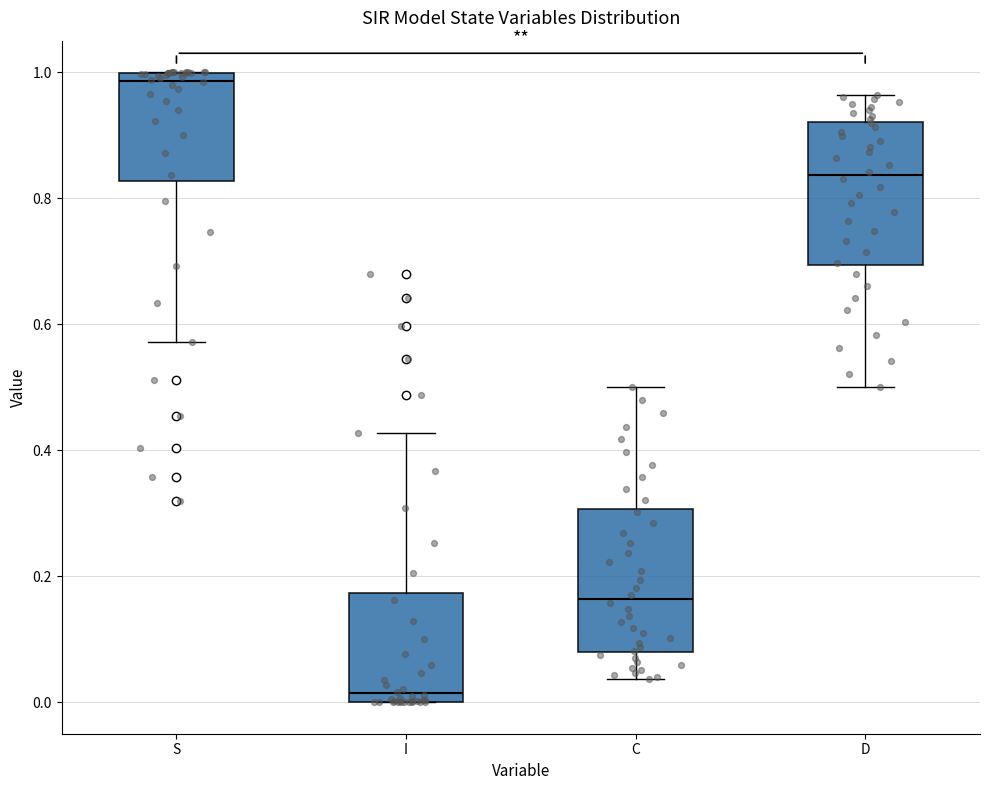

Which box's median line is the highest?

S